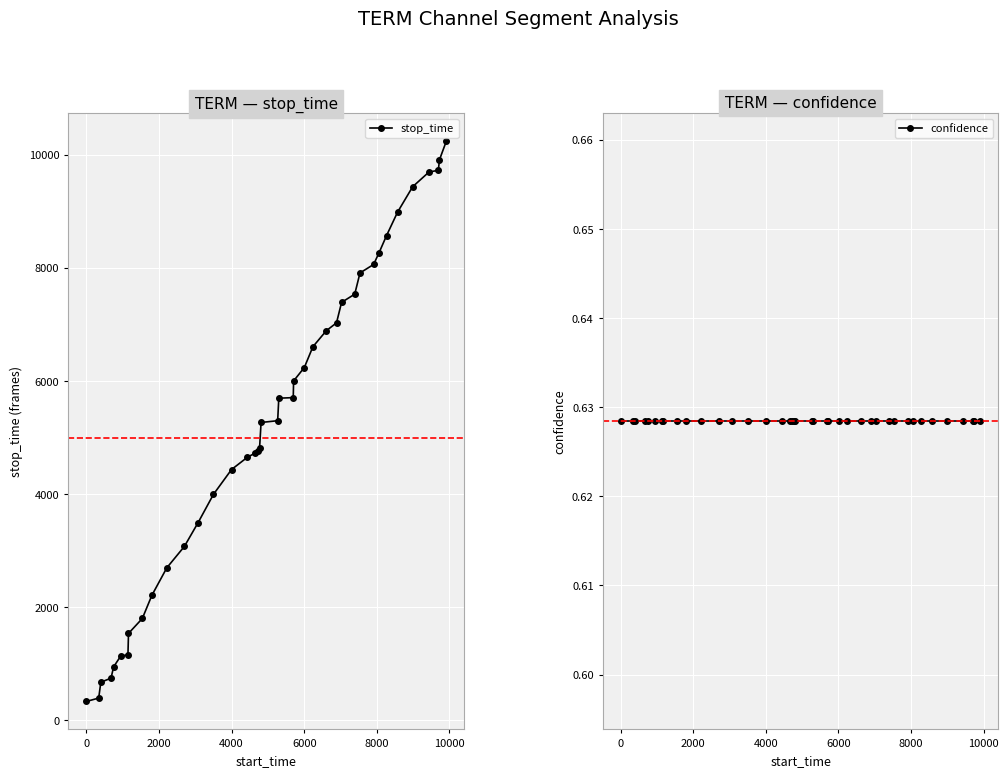

List the series in order of their peak value, highest first.

stop_time, confidence